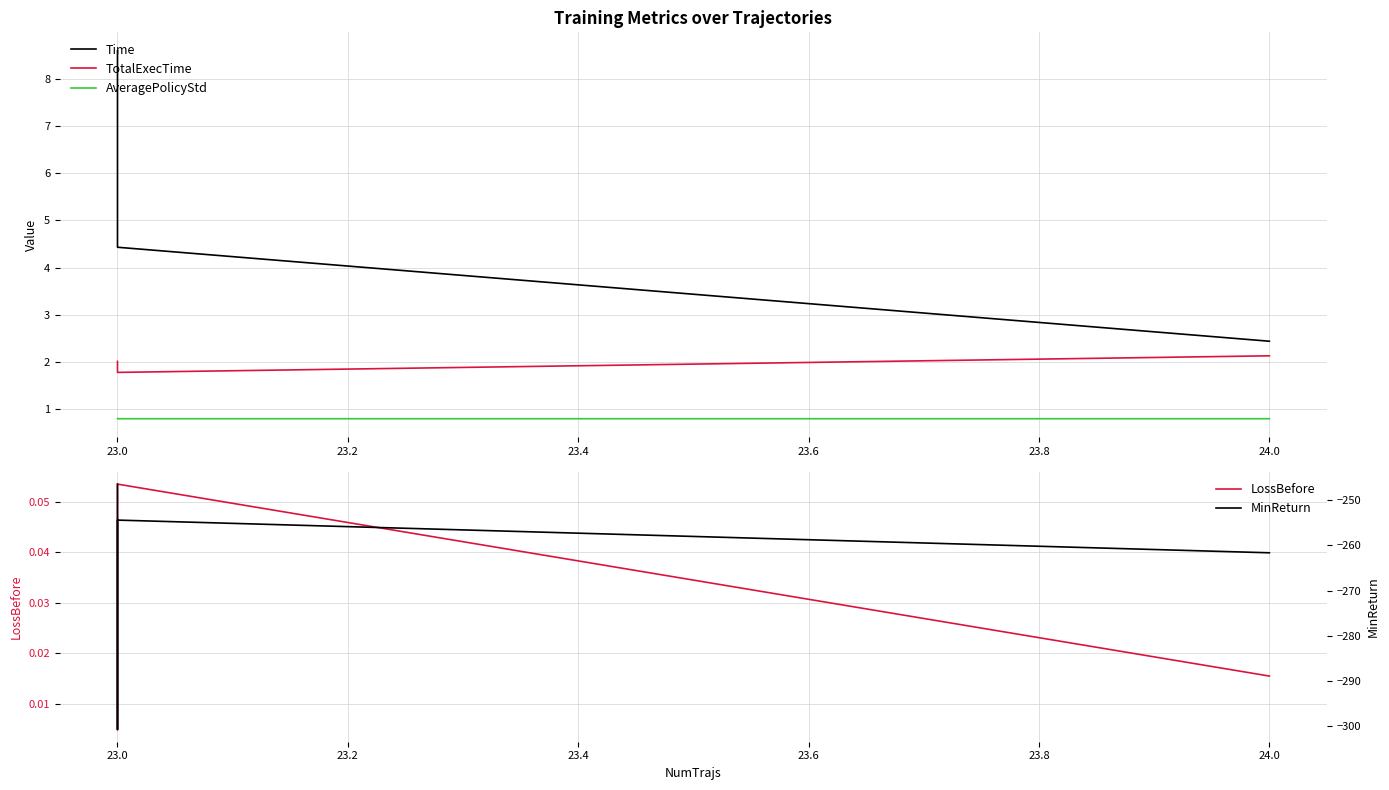

The LossBefore series shows 0.1 at 23.0. True or false?

True